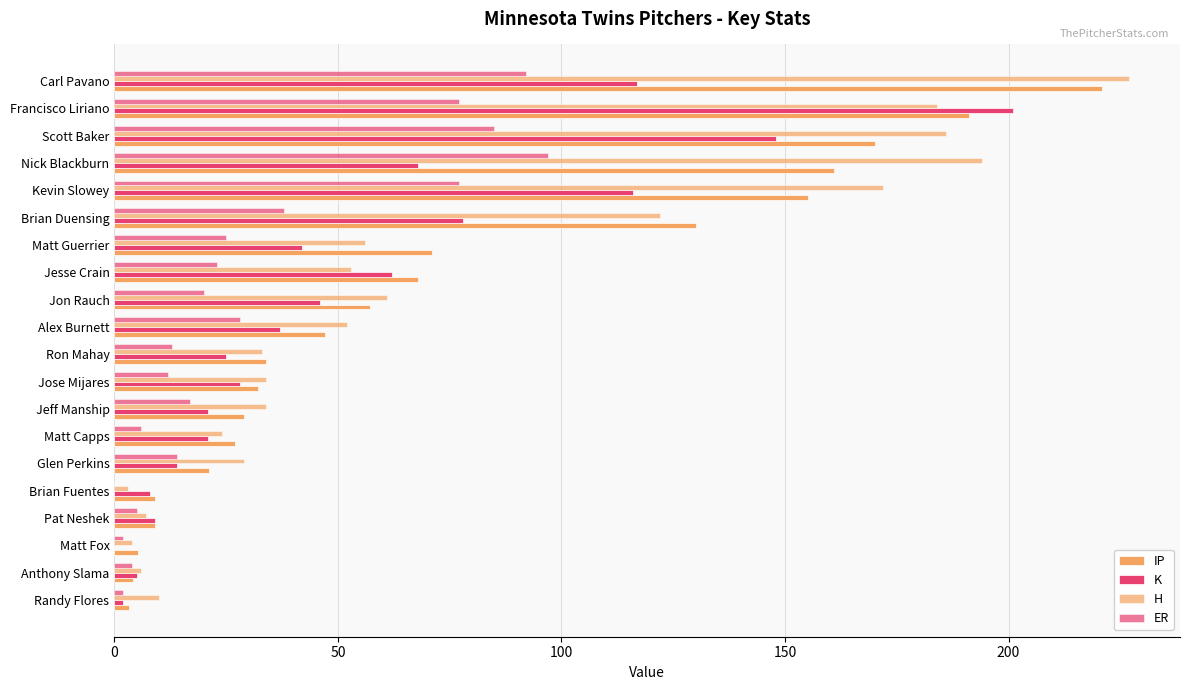

Which series has the largest range (max minus min)?

H